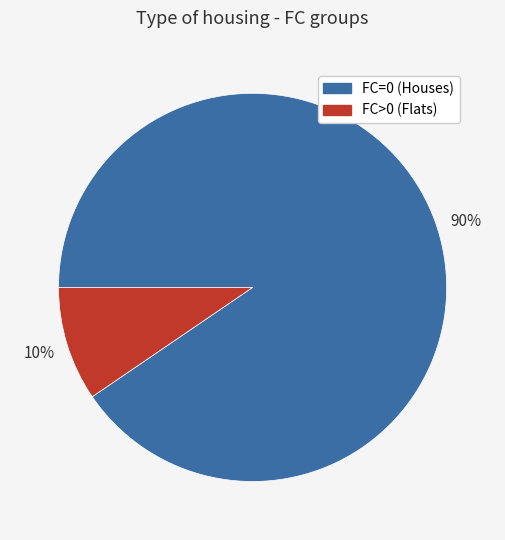

How many segments does this pie chart have?

2